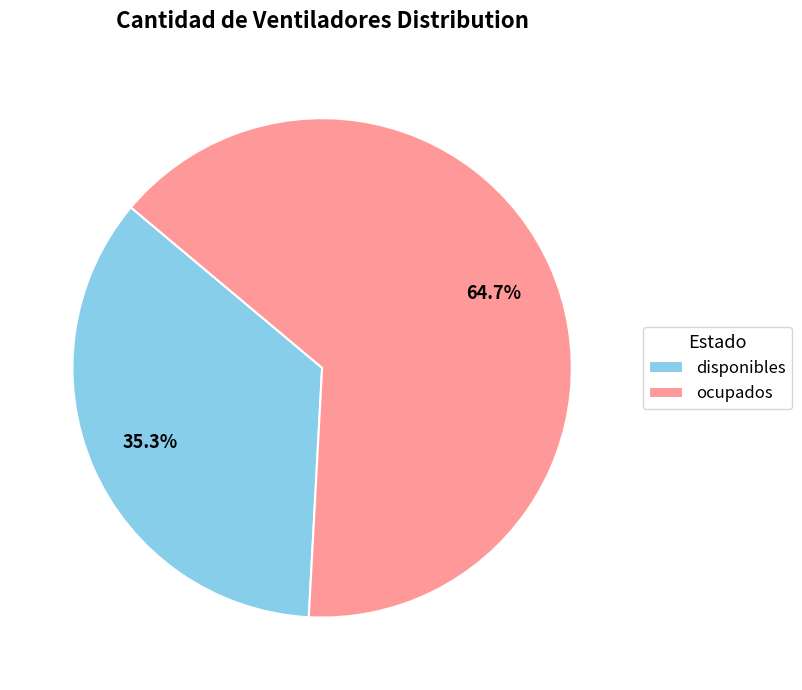

To the nearest percent, what is the combined percentage of disponibles and ocupados?

100%